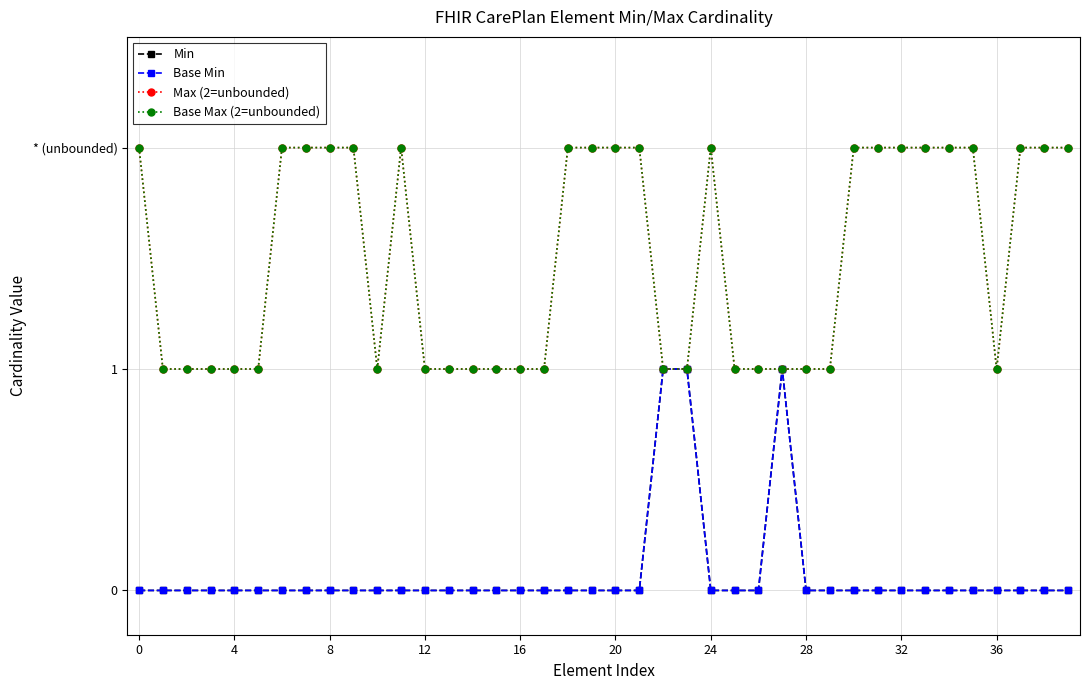

True or false: Base Min and Min cross at least once.

False